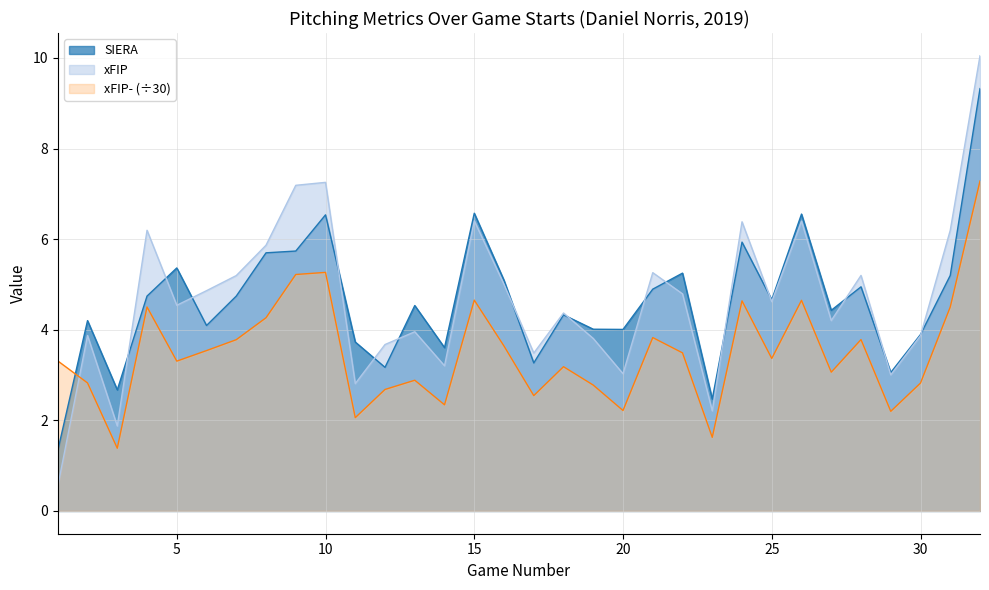

Reading right to left, what are all the values shown in this chart?

SIERA: 32=9.3	31=5.2	30=3.9	29=3.1	28=4.9	27=4.4	26=6.6	25=4.7	24=5.9	23=2.5	22=5.3	21=4.9	20=4.0	19=4.0	18=4.3	17=3.3	16=5.1	15=6.6	14=3.6	13=4.5	12=3.2	11=3.7	10=6.5	9=5.7	8=5.7	7=4.7	6=4.1	5=5.4	4=4.7	3=2.7	2=4.2	1=1.3
xFIP: 32=10.0	31=6.2	30=3.9	29=3.0	28=5.2	27=4.2	26=6.4	25=4.6	24=6.4	23=2.2	22=4.8	21=5.3	20=3.0	19=3.8	18=4.4	17=3.5	16=5.0	15=6.4	14=3.2	13=4.0	12=3.7	11=2.8	10=7.3	9=7.2	8=5.9	7=5.2	6=4.9	5=4.5	4=6.2	3=1.9	2=3.9	1=0.5
xFIP-: 32=7.3	31=4.5	30=2.8	29=2.2	28=3.8	27=3.1	26=4.6	25=3.4	24=4.6	23=1.6	22=3.5	21=3.8	20=2.2	19=2.8	18=3.2	17=2.5	16=3.6	15=4.7	14=2.3	13=2.9	12=2.7	11=2.1	10=5.3	9=5.2	8=4.3	7=3.8	6=3.5	5=3.3	4=4.5	3=1.4	2=2.8	1=3.3